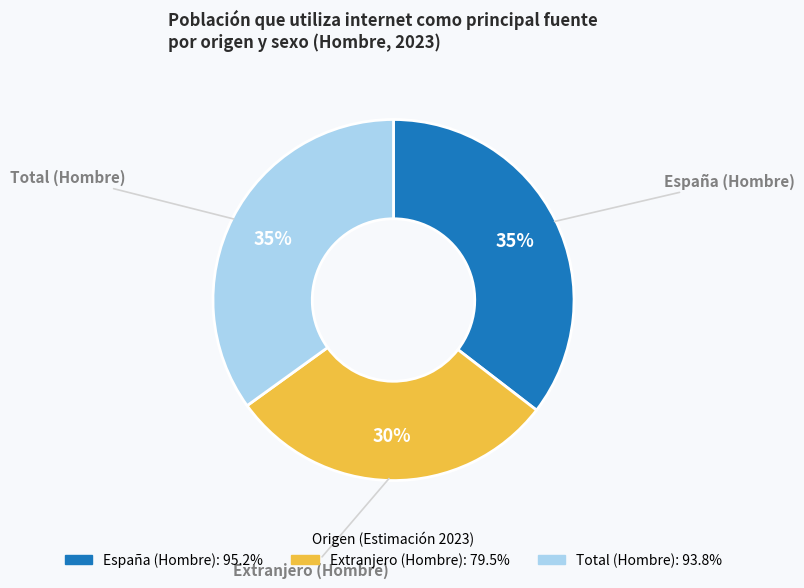

To the nearest percent, what portion does España (Hombre) represent?

35%